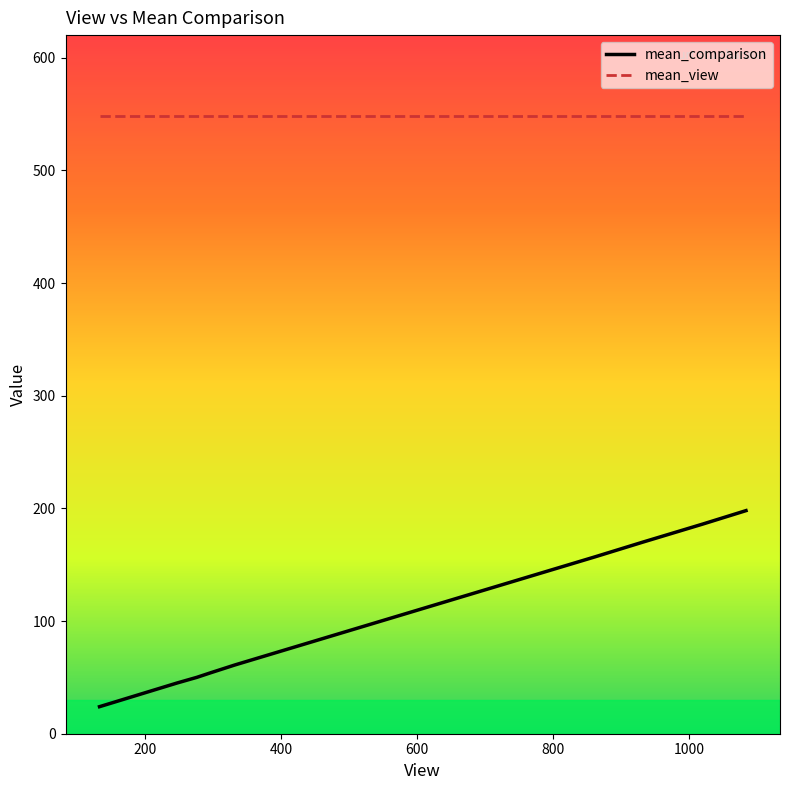

Does the chart have visible grid lines?

No